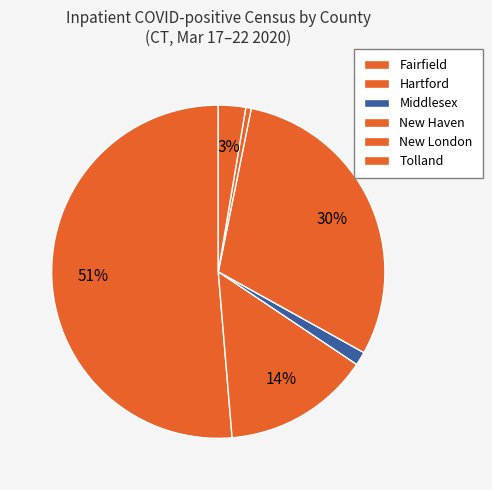

How many slices are in this pie chart?

6